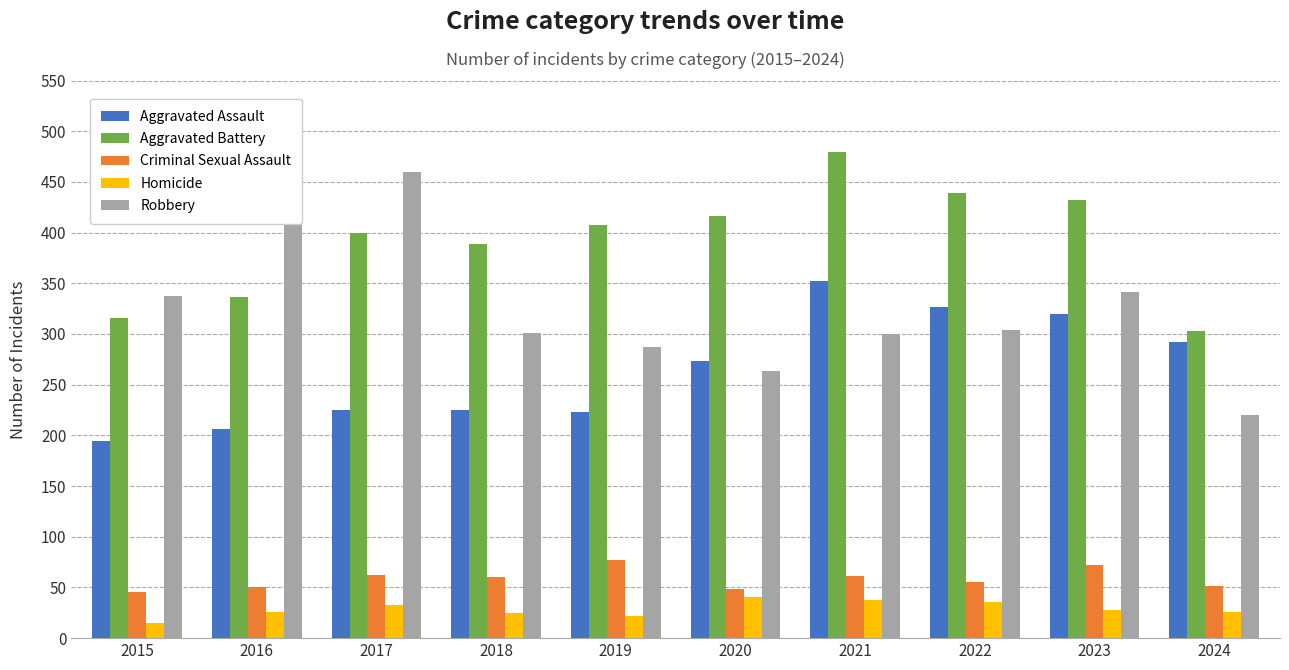

Which series has the widest spread of values?

Robbery